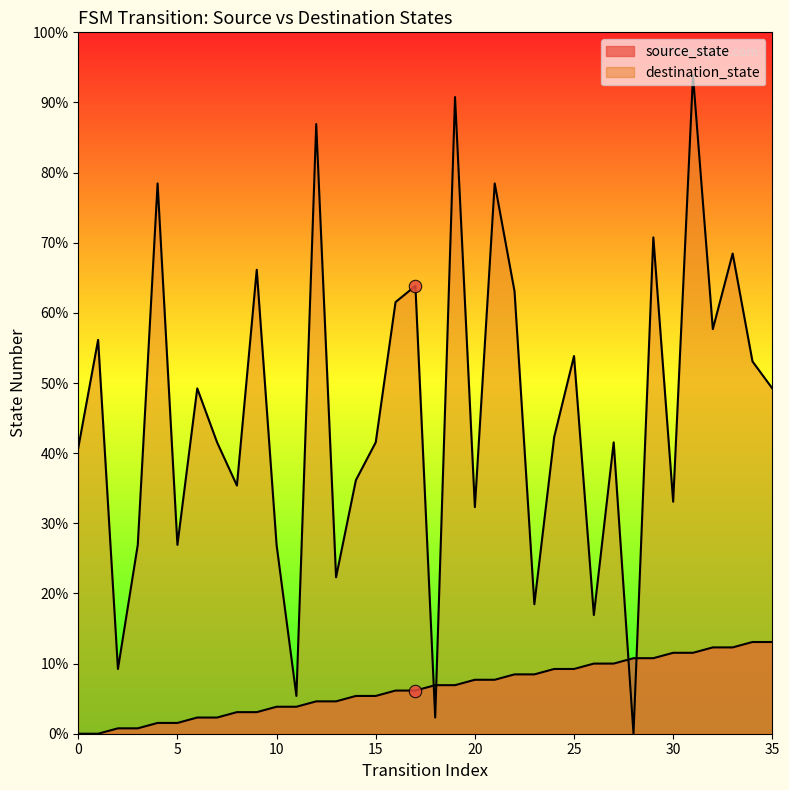

Which series has the largest total across all categories?

destination_state